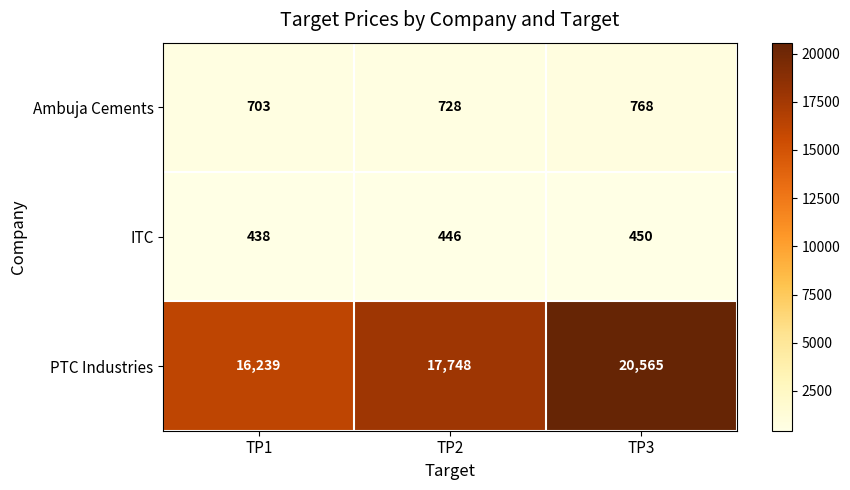

Which series has the largest range (max minus min)?

PTC Industries